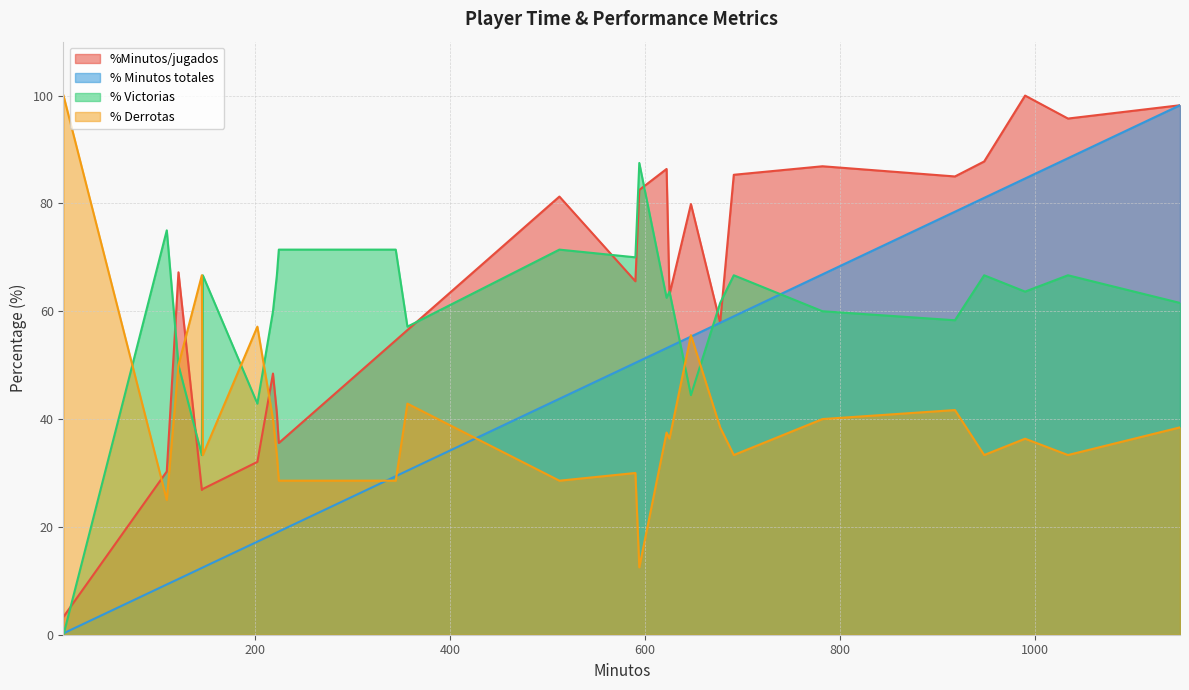

What is the maximum value for %Minutos/jugados?

100.0